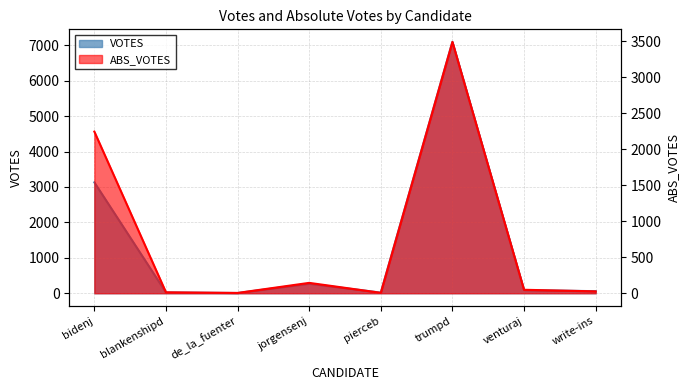

Count the number of data series in this chart.

2